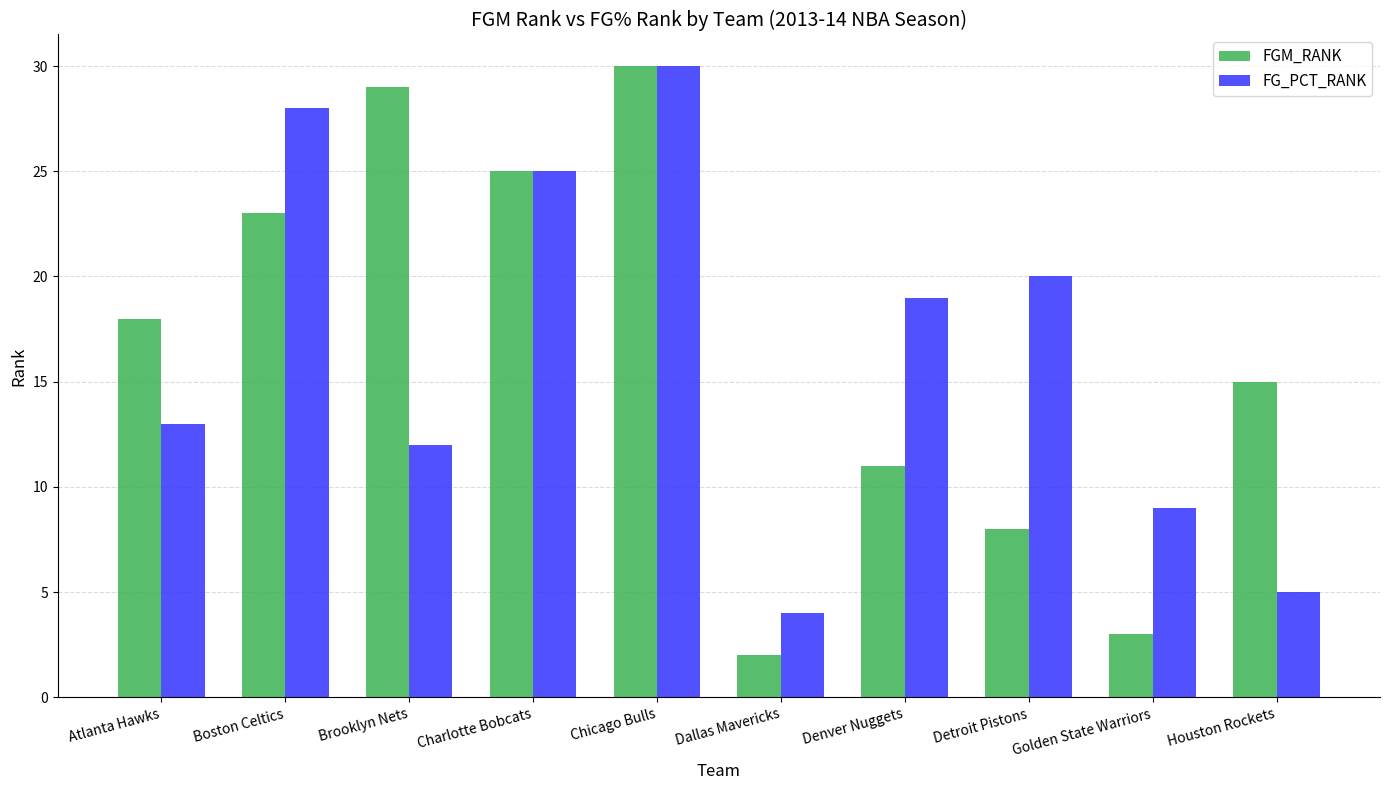

What is the difference between the second highest and second lowest values in the FGM_RANK series?

26